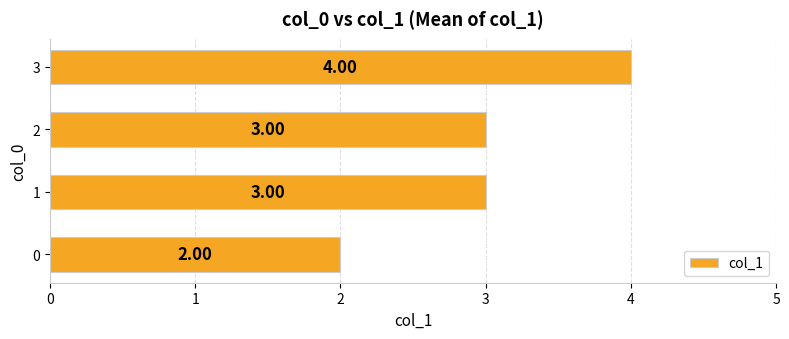

Count the values in the range 3 to 4.

3